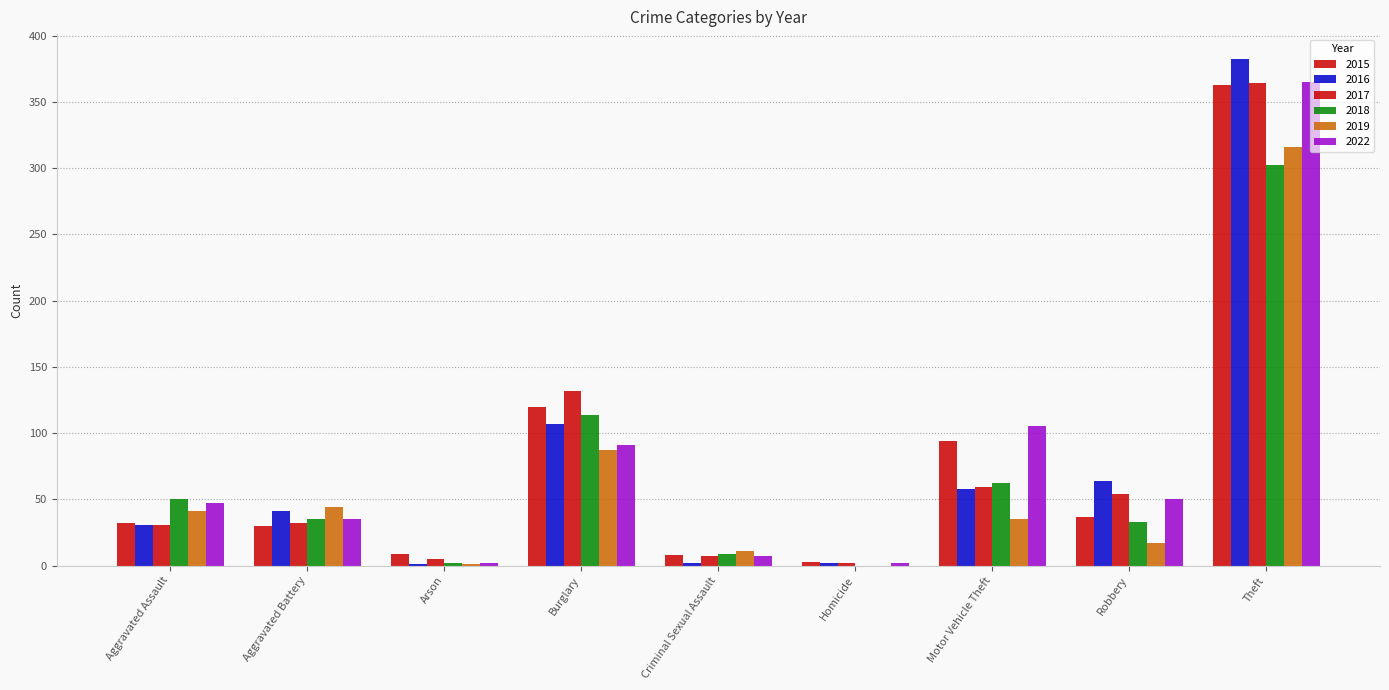

Count the number of categories in the chart.

9